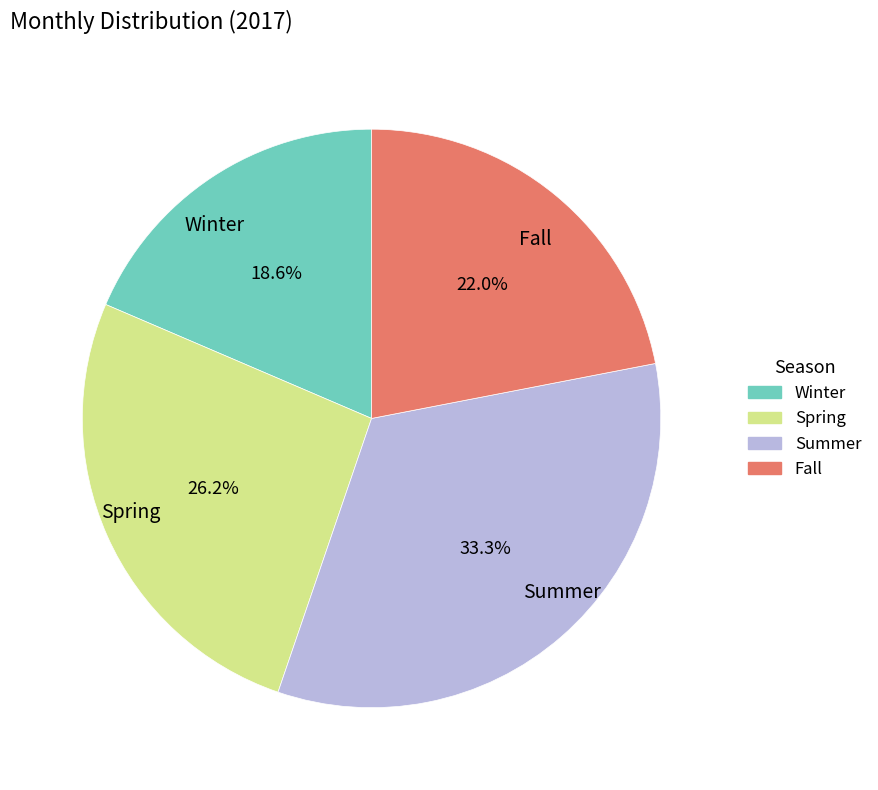

What is the ratio of the value at Winter to the value at Fall?

0.8